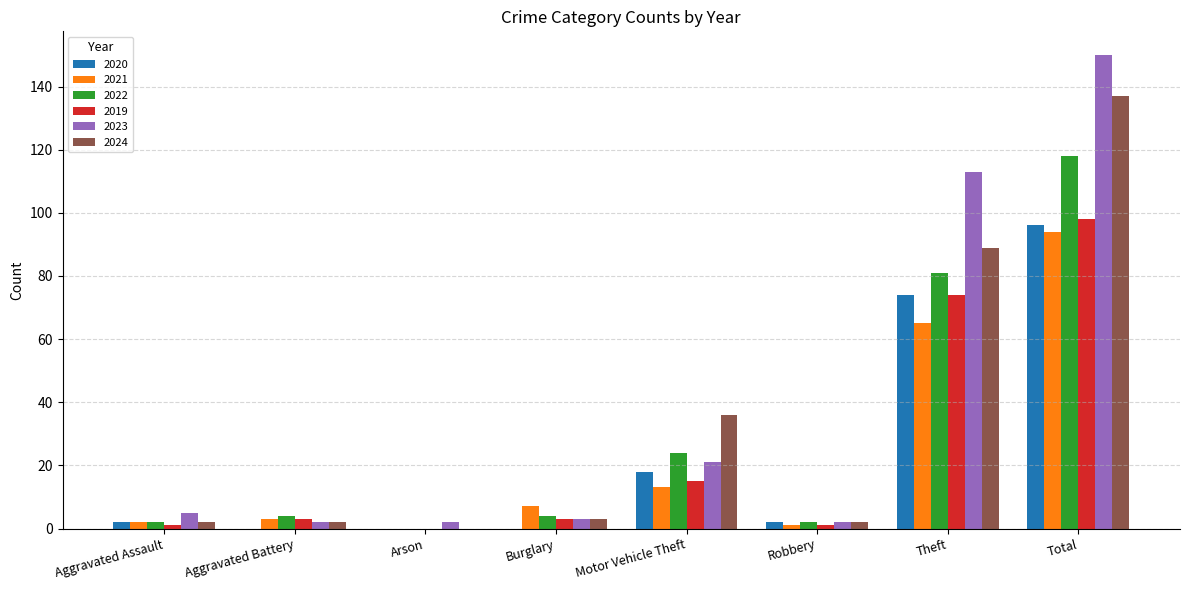

How many groups of bars are there?

8